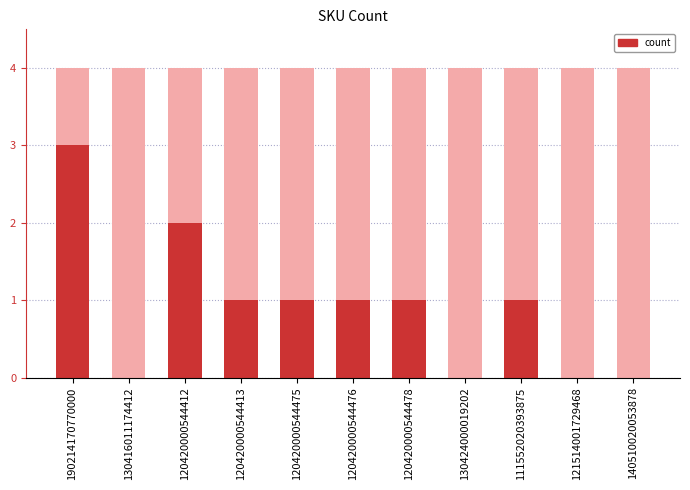

How many data points are above 1?

2